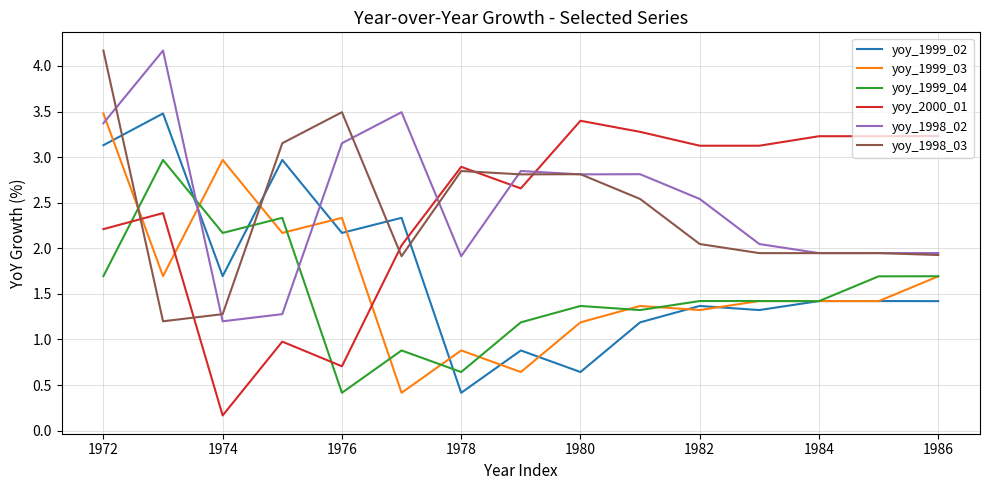

Which series has the largest total across all categories?

yoy_1998_02